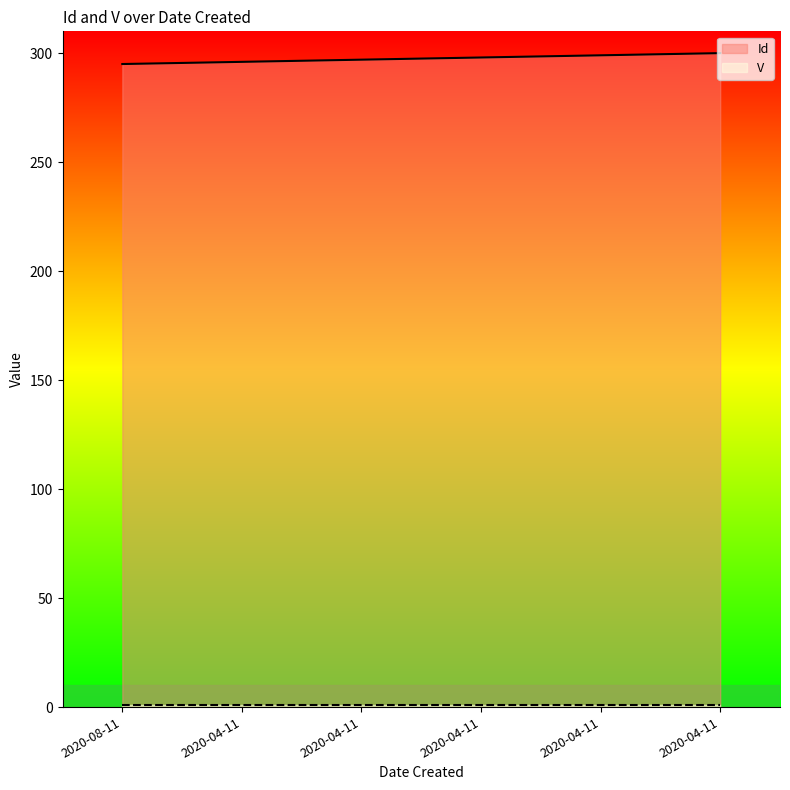

Count the number of categories in the chart.

6